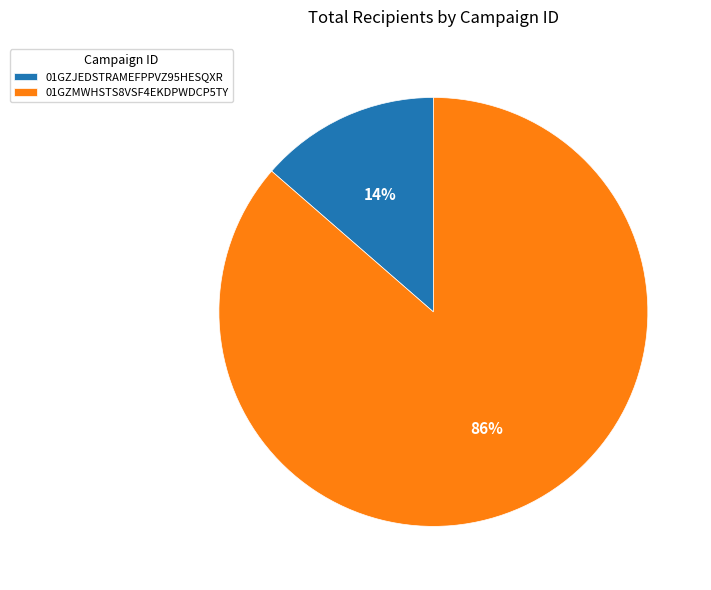

Is there a majority slice in this chart?

Yes